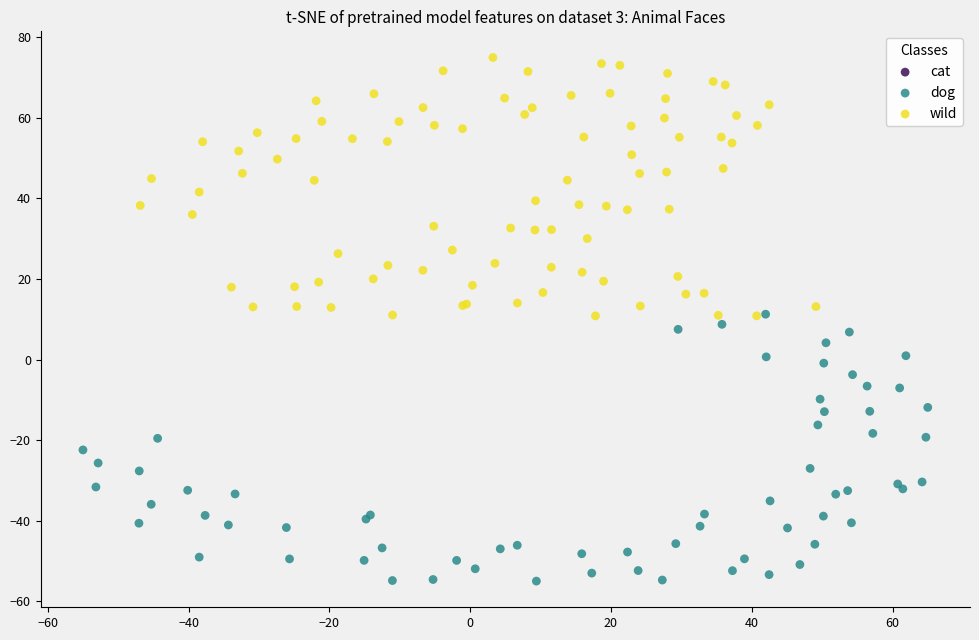

Which series reaches the minimum Y coordinate?

dog